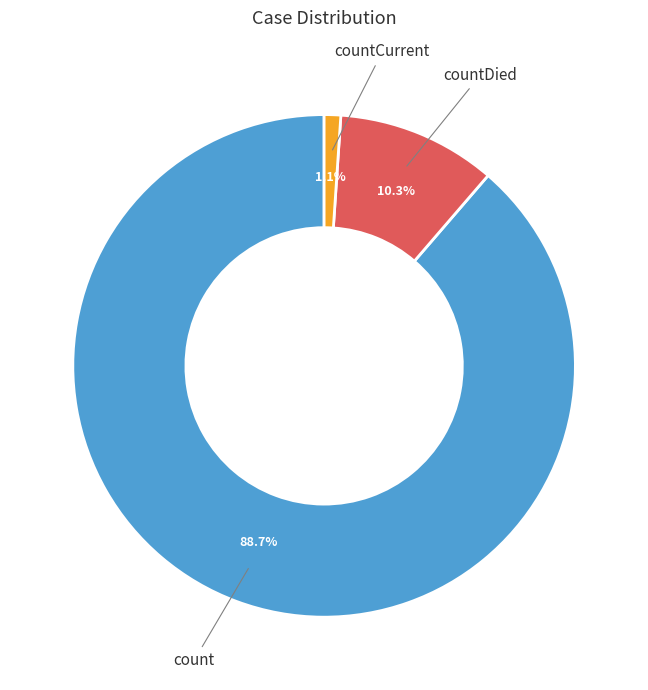

To the nearest percent, what portion does countCurrent represent?

1%